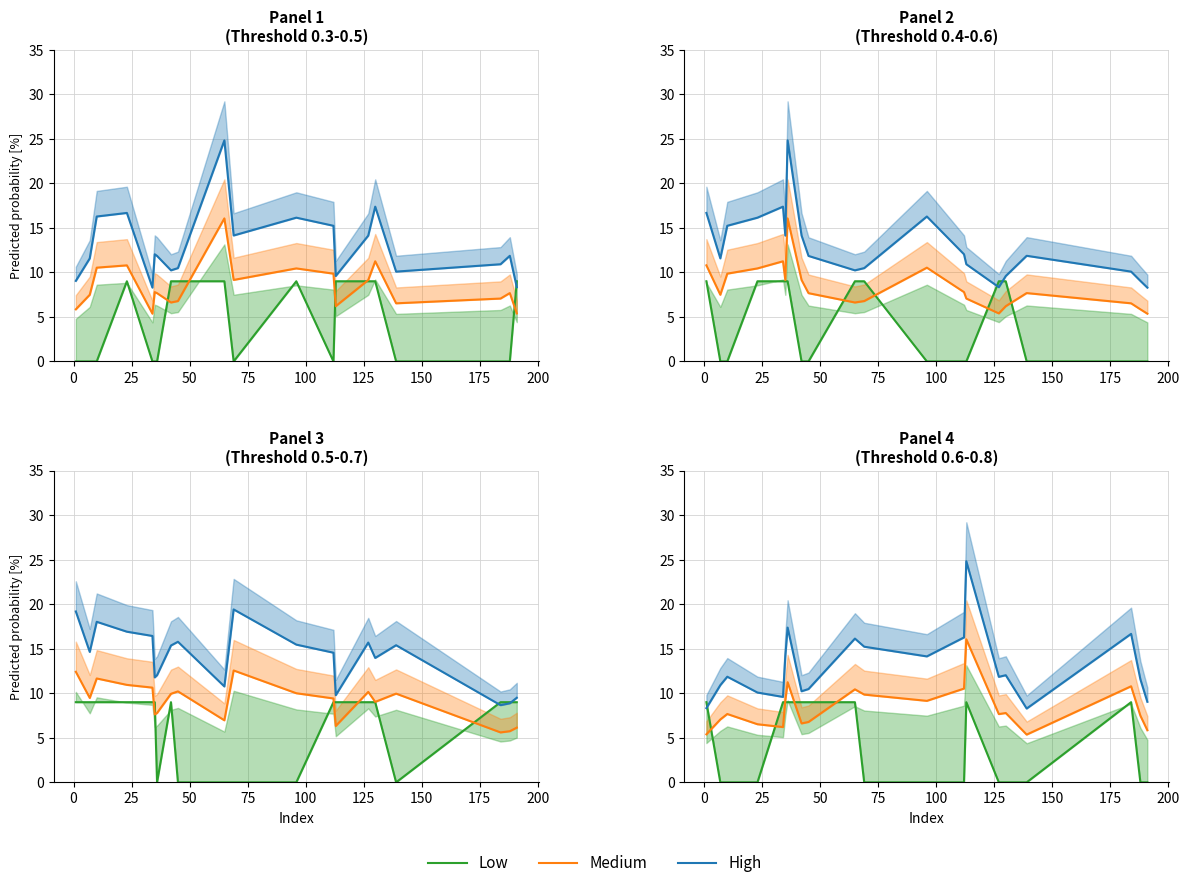

What is the sum of all Medium values?

167.6